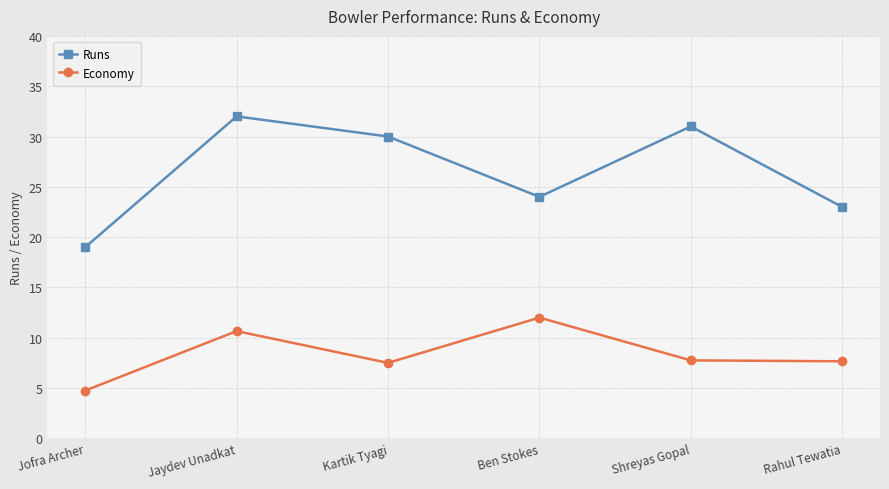

Is the value of Runs at Jaydev Unadkat greater than the value of Economy at Ben Stokes?

Yes